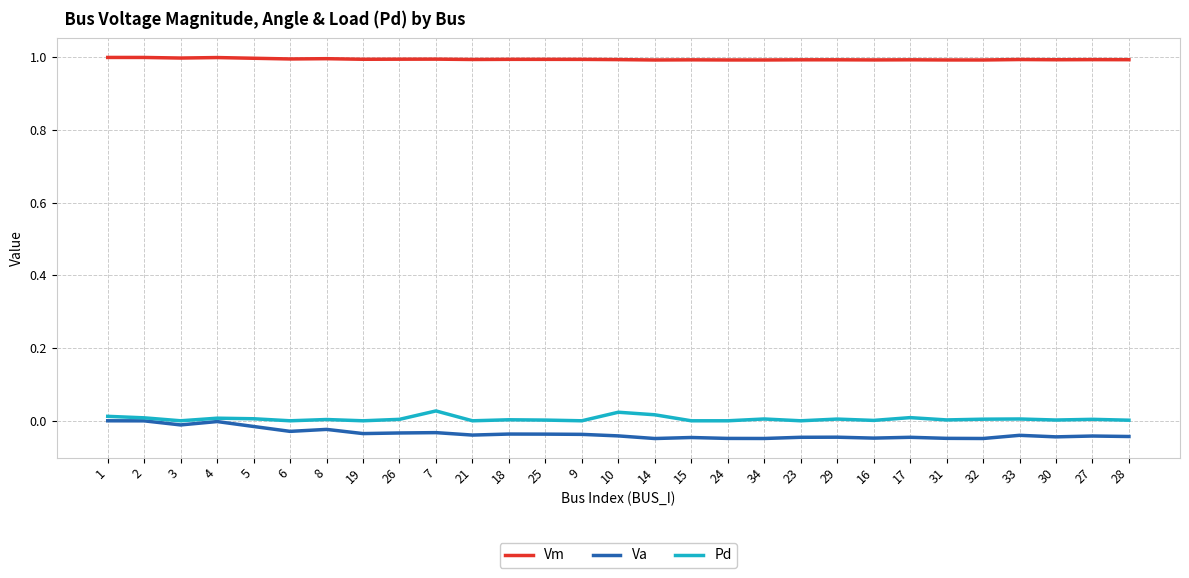

True or false: Va and Vm intersect in this chart.

False